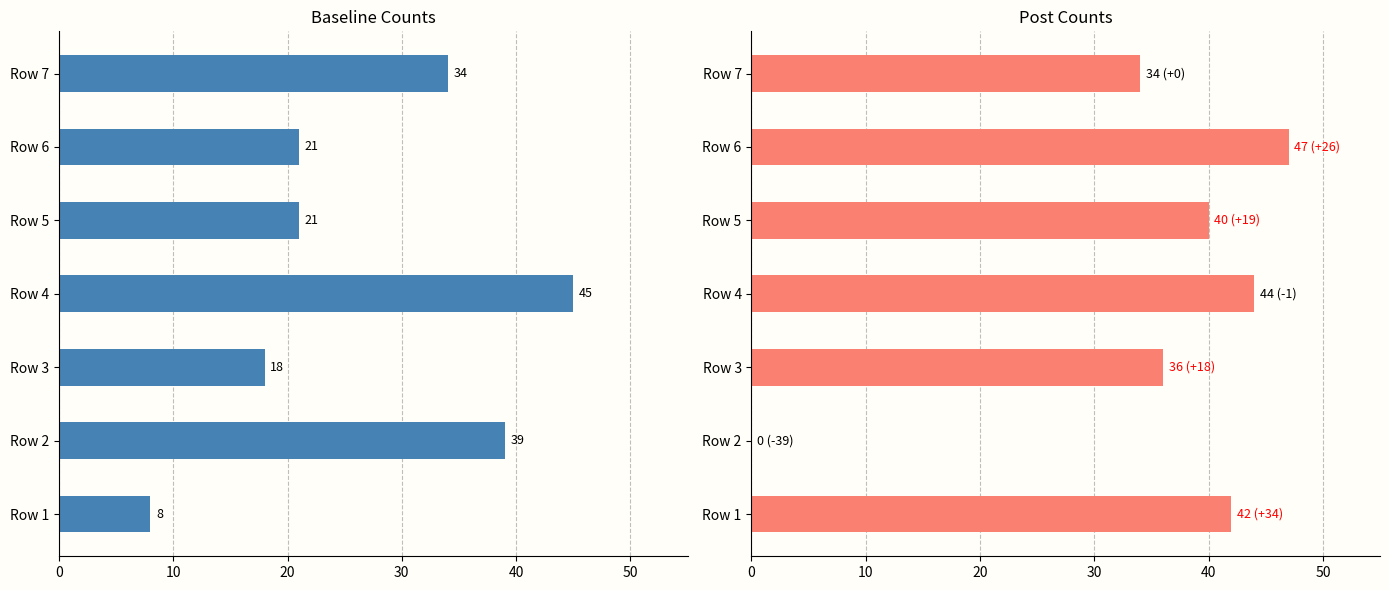

At how many categories does at least one series exceed 42?

2